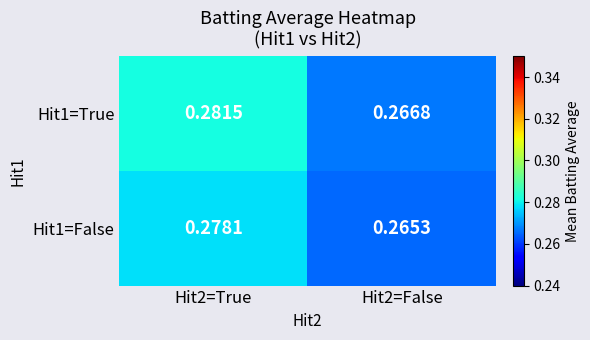

Is the value of Hit1=True at Hit2=True greater than the value of Hit1=False at Hit2=True?

Yes